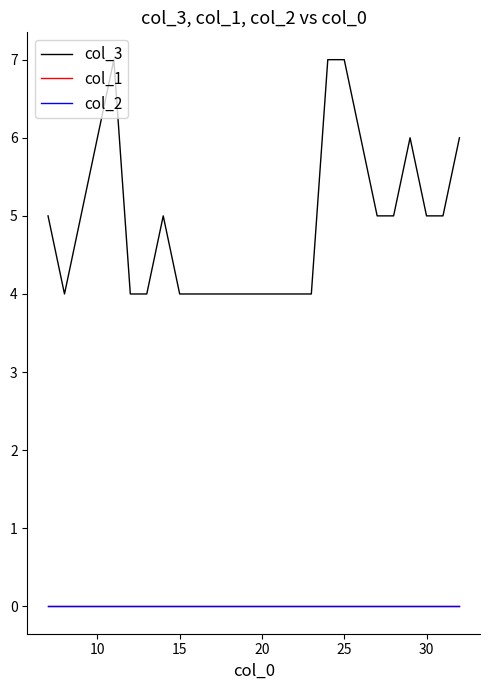

Does the chart have visible grid lines?

No